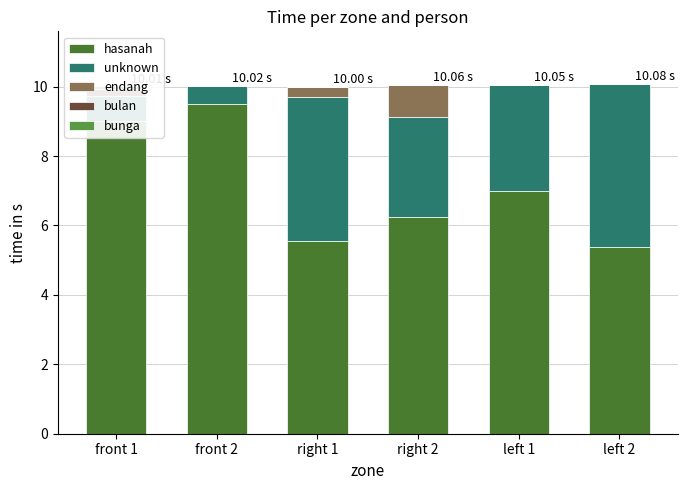

What is the value of the hasanah bar at the 5th from the left?

7.0